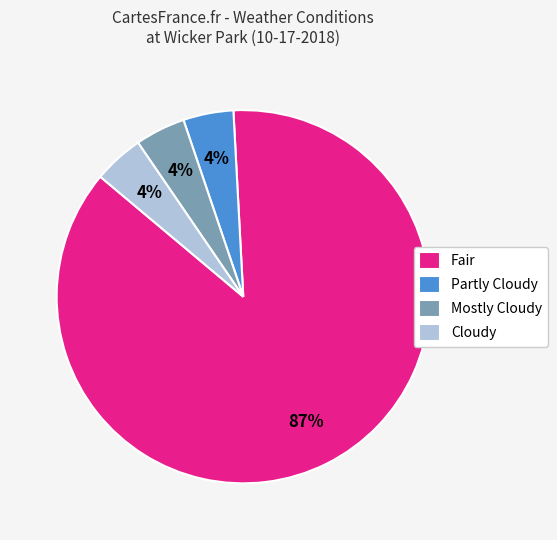

Is Fair the majority of the pie?

Yes